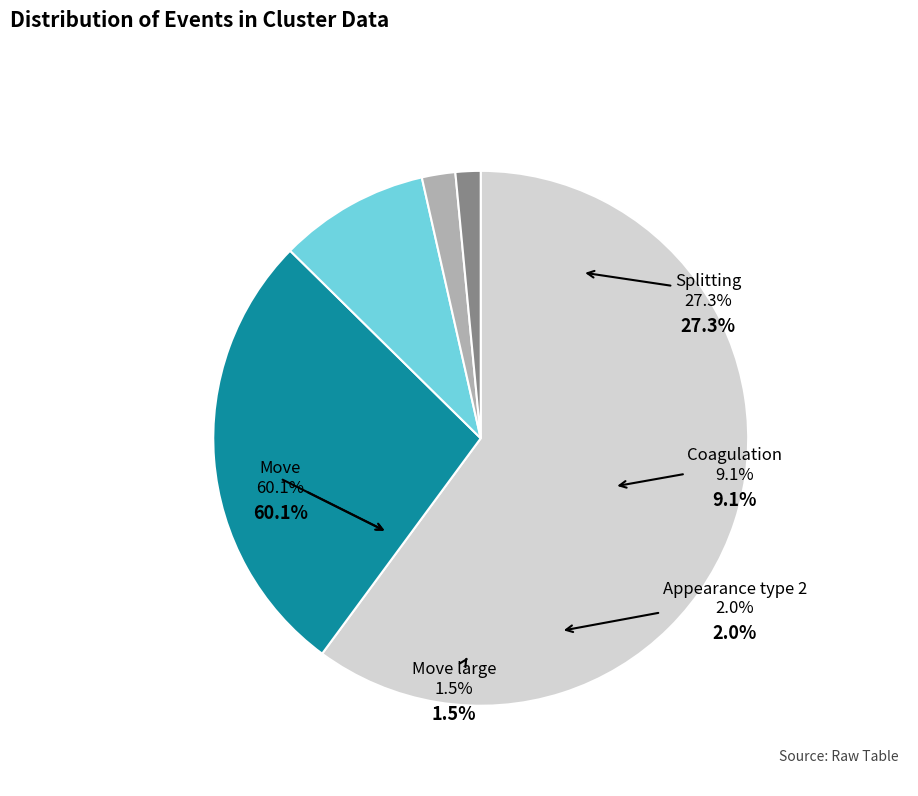

To the nearest percent, what is the average slice percentage?

20%